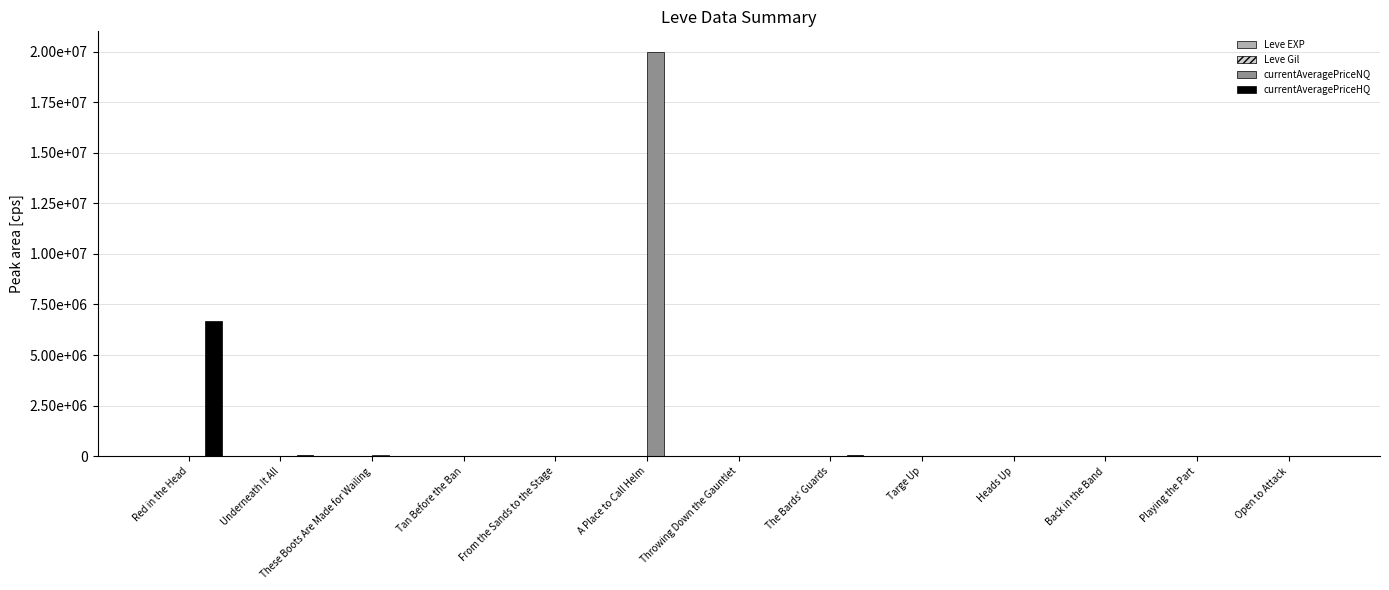

Is it true that currentAveragePriceHQ equals 4078.5 at Back in the Band?

False